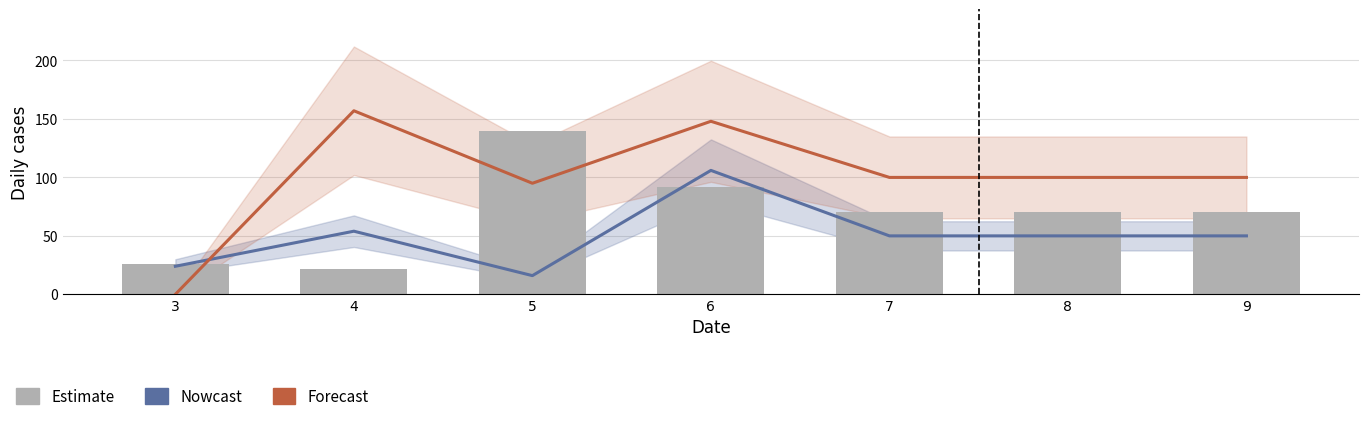

Which series changed the most between 4 and 9?

Forecast